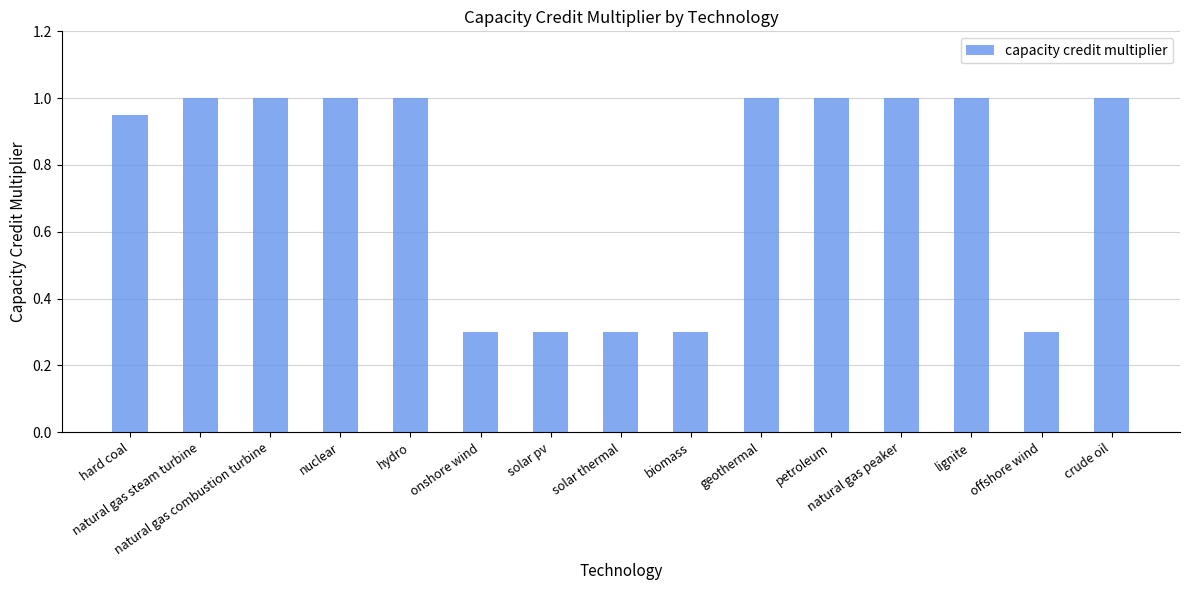

Which has a higher value, geothermal or offshore wind?

geothermal